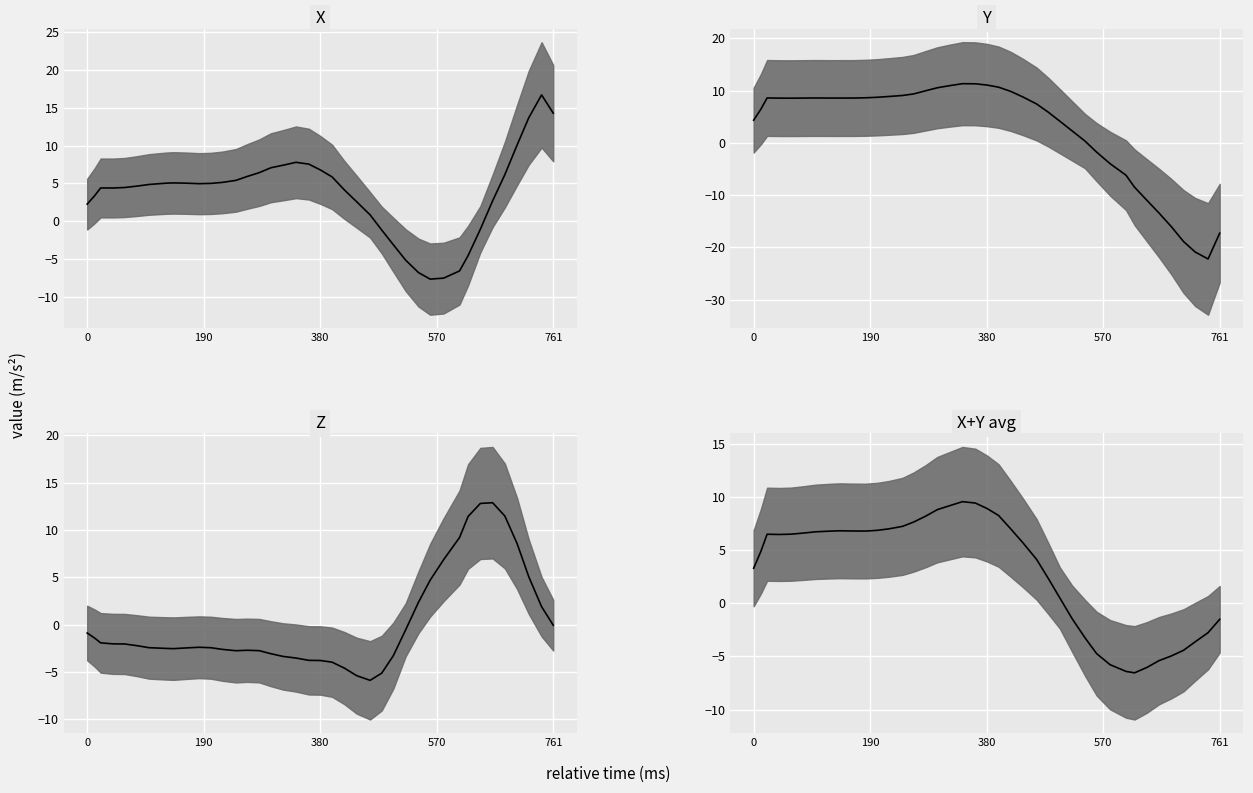

How many data points does each series have?

40